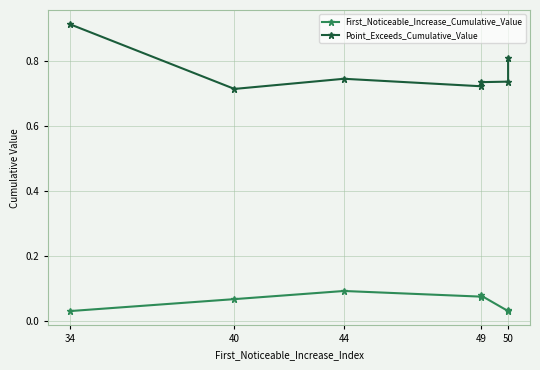

True or false: First_Noticeable_Increase_Cumulative_Value has more than 1 points higher than both neighbors.

True